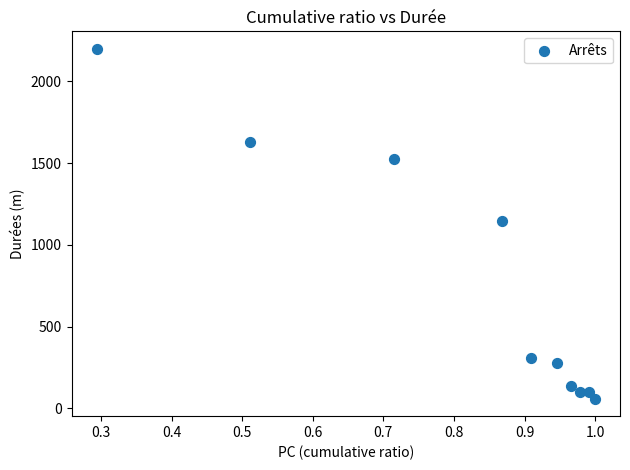

What is the range of Y values (max minus min)?

2138